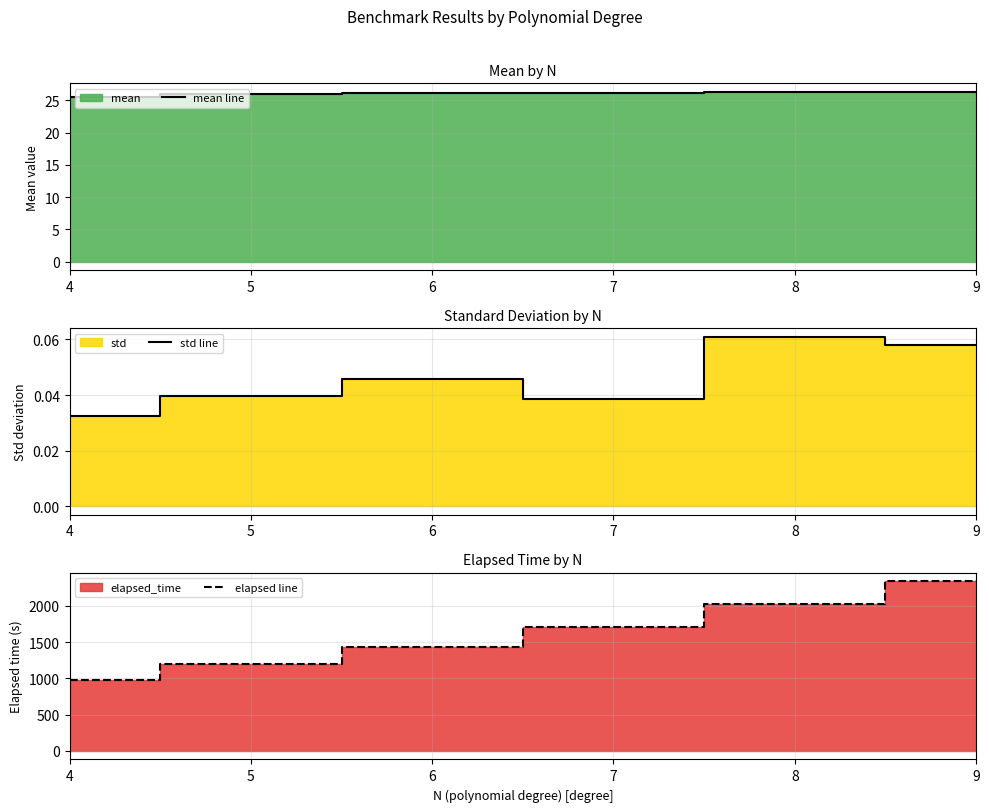

At which label does elapsed line reach its minimum?

4